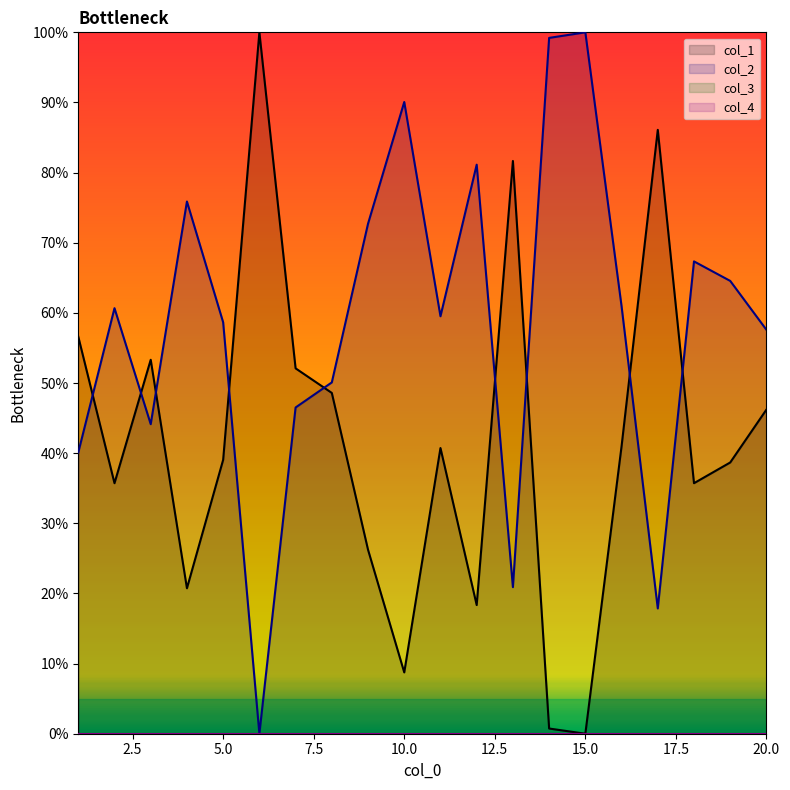

Reading left to right, transcribe all the data shown in this chart.

col_1: 1=56.6	2=35.7	3=53.3	4=20.7	5=39.1	6=100.0	7=52.1	8=48.6	9=26.2	10=8.7	11=40.7	12=18.3	13=81.7	14=0.7	15=0.0	16=41.0	17=86.1	18=35.7	19=38.7	20=46.2
col_2: 1=40.1	2=60.7	3=44.1	4=75.9	5=58.7	6=0.0	7=46.5	8=50.1	9=72.7	10=90.1	11=59.5	12=81.1	13=20.9	14=99.2	15=100.0	16=61.0	17=17.9	18=67.3	19=64.6	20=57.6